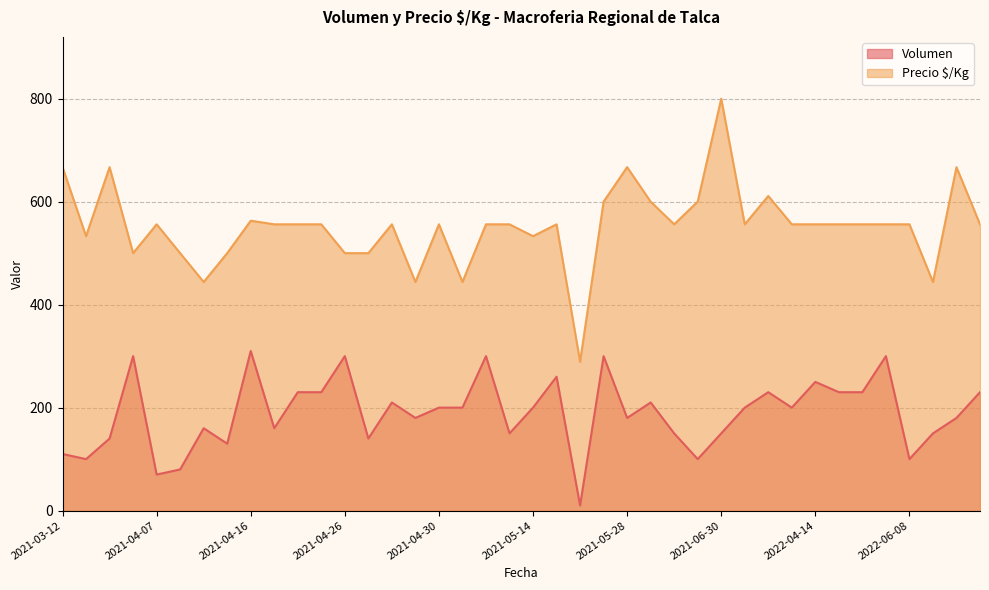

What is the spread (max minus min) of values at 2021-05-14?

333